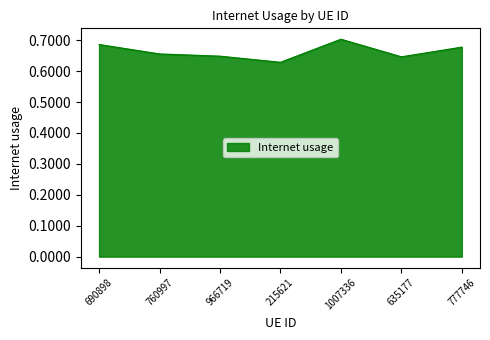

The chart shows a value of 1.0 at 760997. True or false?

False